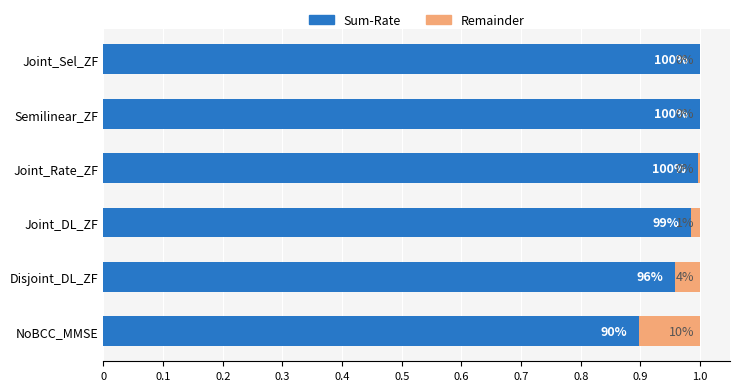

Rank the series by their average value, from highest to lowest.

Sum-Rate, Remainder